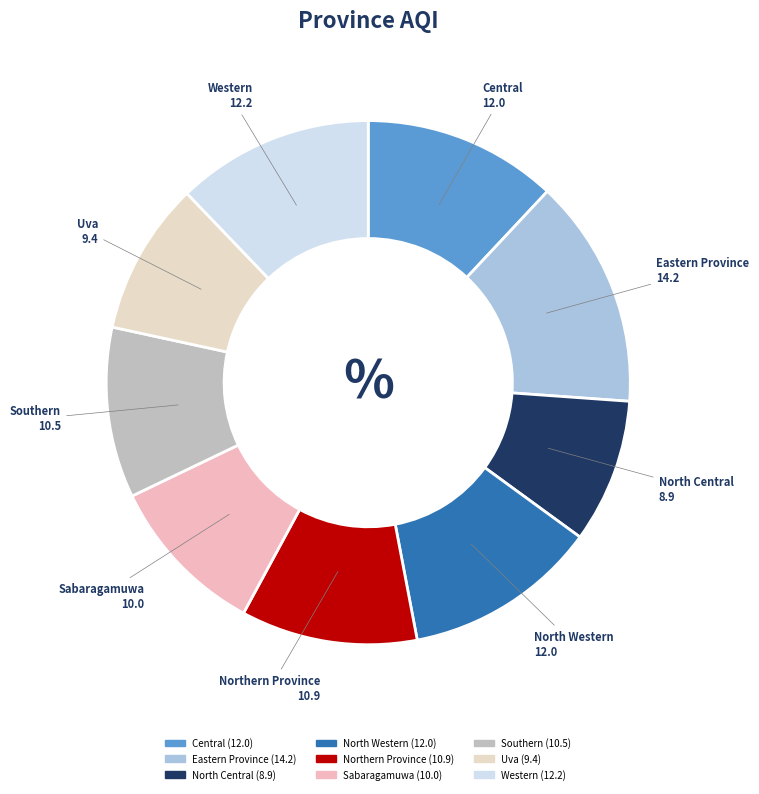

Between North Central and Northern Province, which is larger?

Northern Province